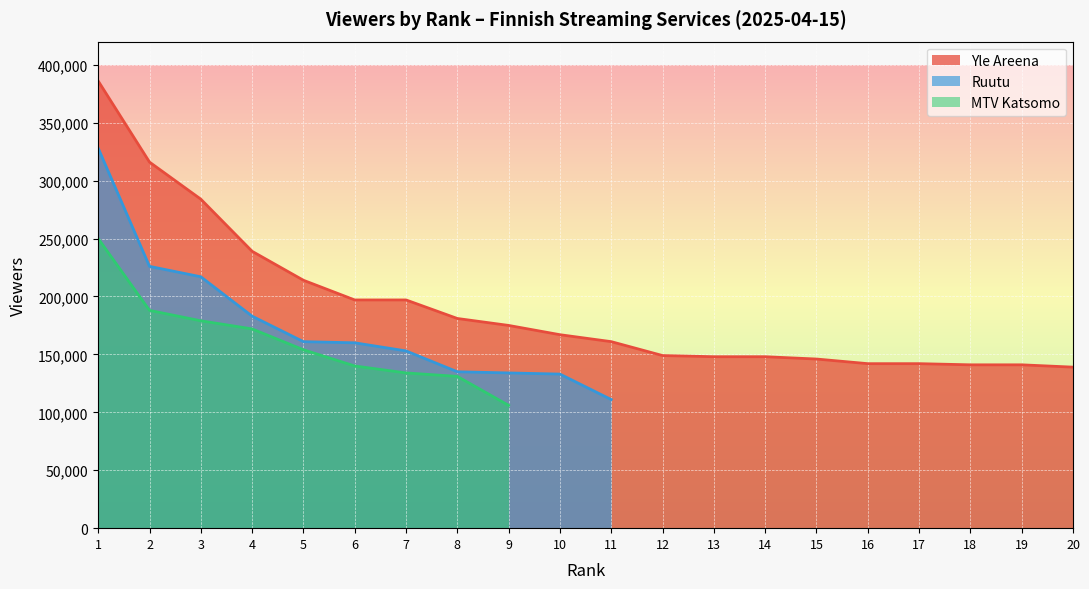

What are all the series names shown in the legend?

Yle Areena, Ruutu, MTV Katsomo